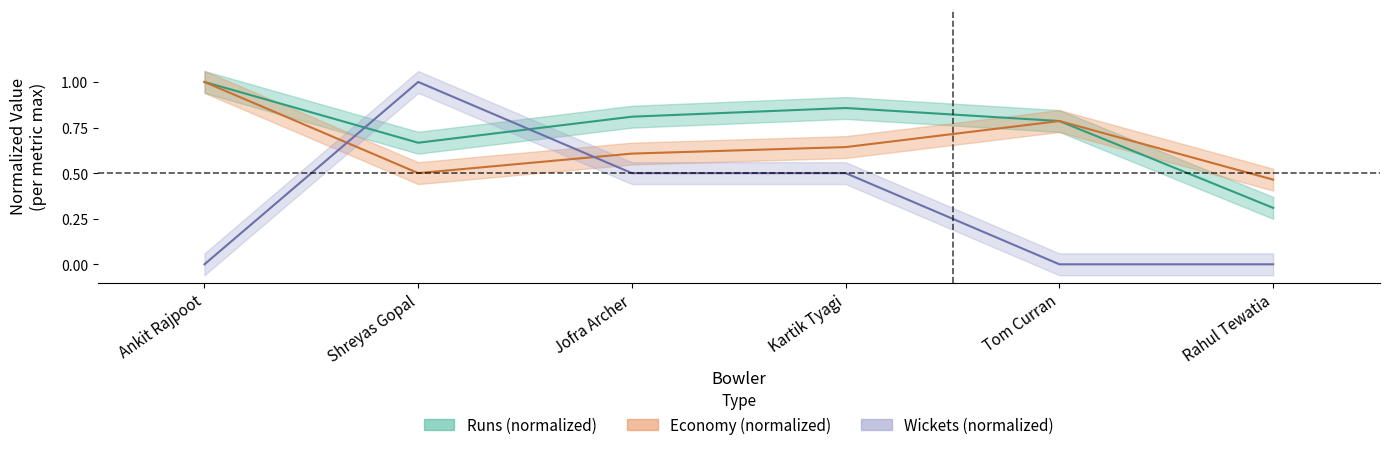

True or false: R has a value of 0.3 at Shreyas Gopal.

False